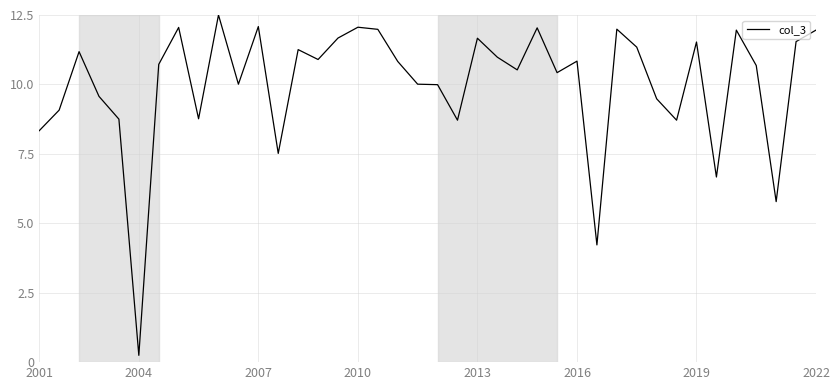

What is the minimum value shown in the chart?

0.2